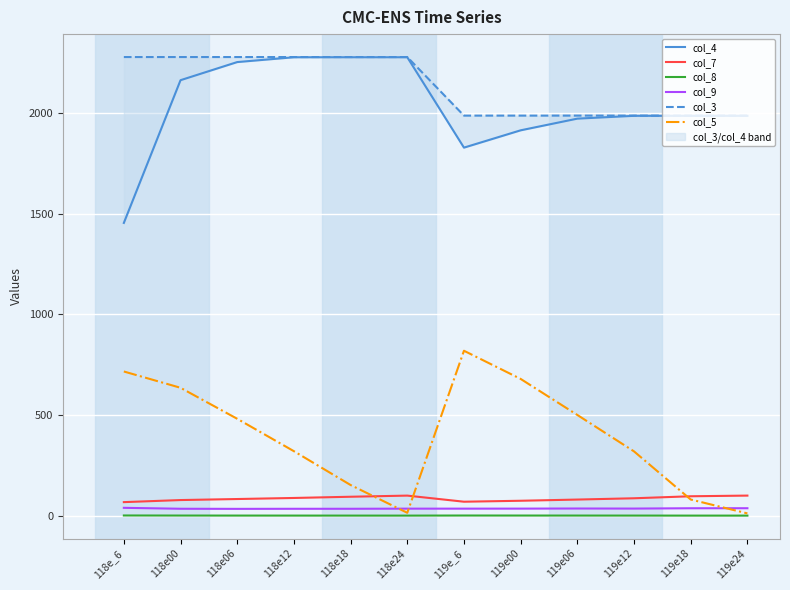

Is the value of col_9 at 119e00 greater than the value of col_3 at 118e18?

No